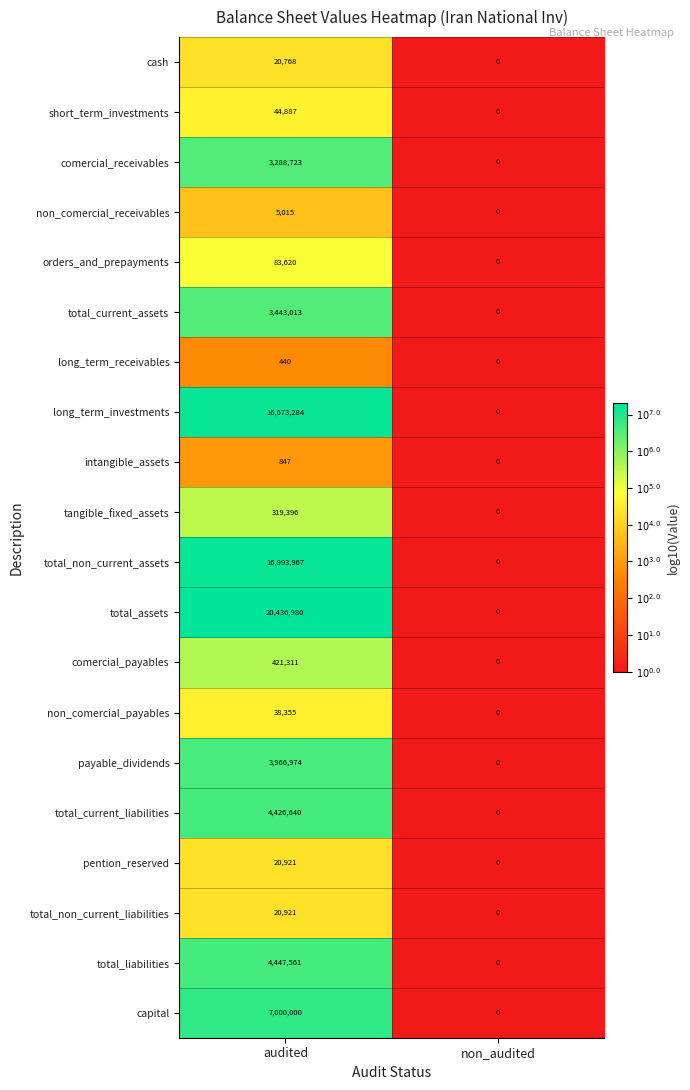

Which series changed the most between audited and non_audited?

total_assets